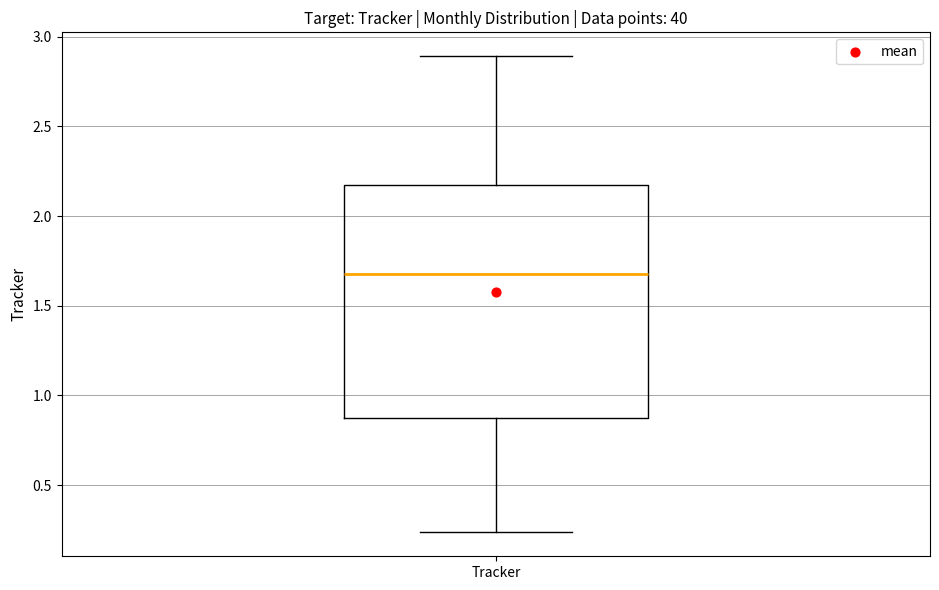

Where does the upper whisker of the box for Tracker end on the y-axis? The values are not printed on the chart, so give them approximately, as read against the axis.

2.90